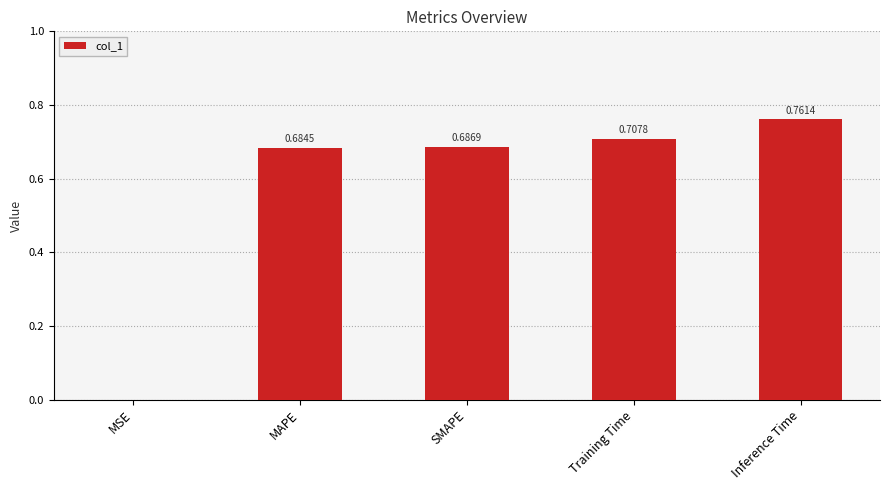

Which label corresponds to the largest value in the chart?

Inference Time